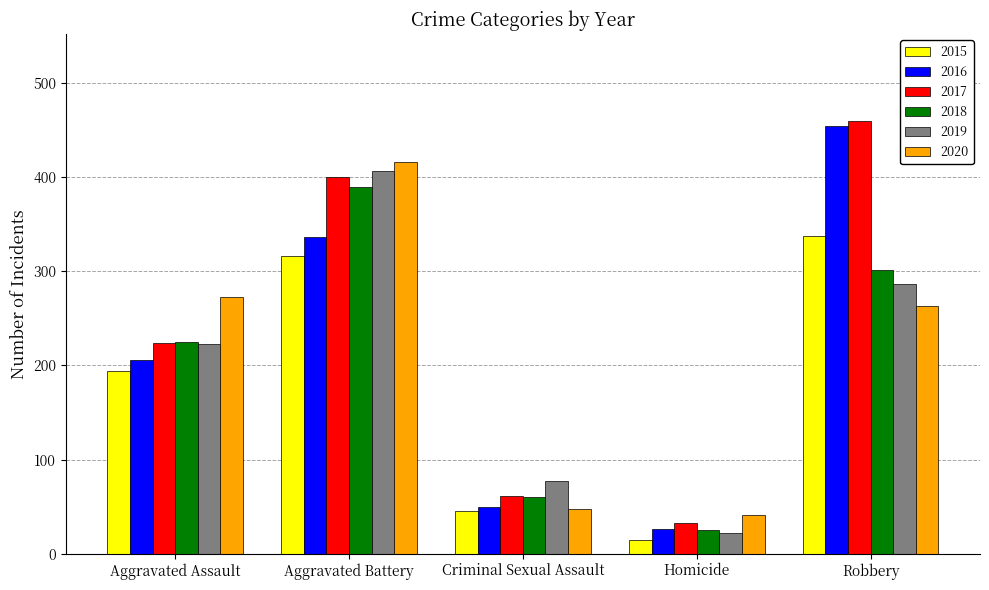

What is the spread (max minus min) of values at Criminal Sexual Assault?

31